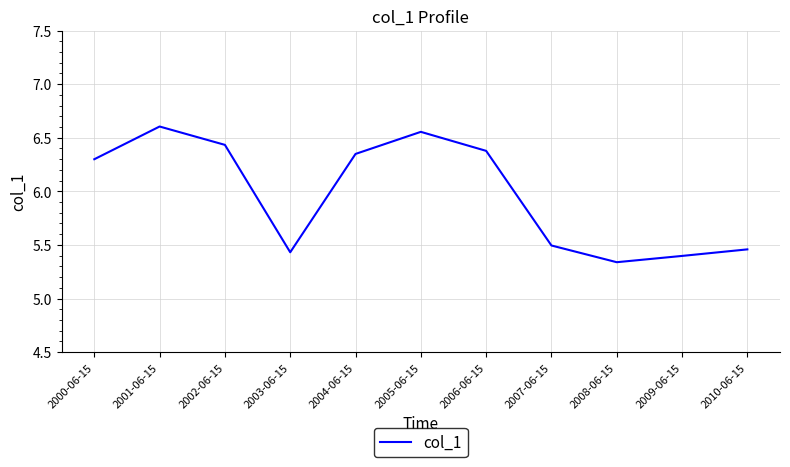

What is the difference between the maximum and minimum values?

1.3